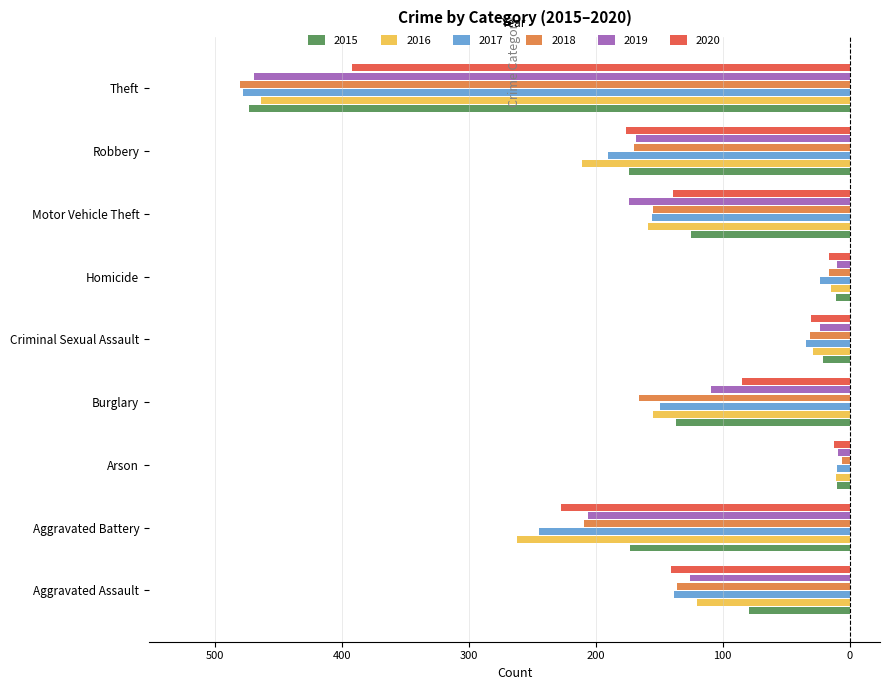

What are all the series names shown in the legend?

2015, 2016, 2017, 2018, 2019, 2020